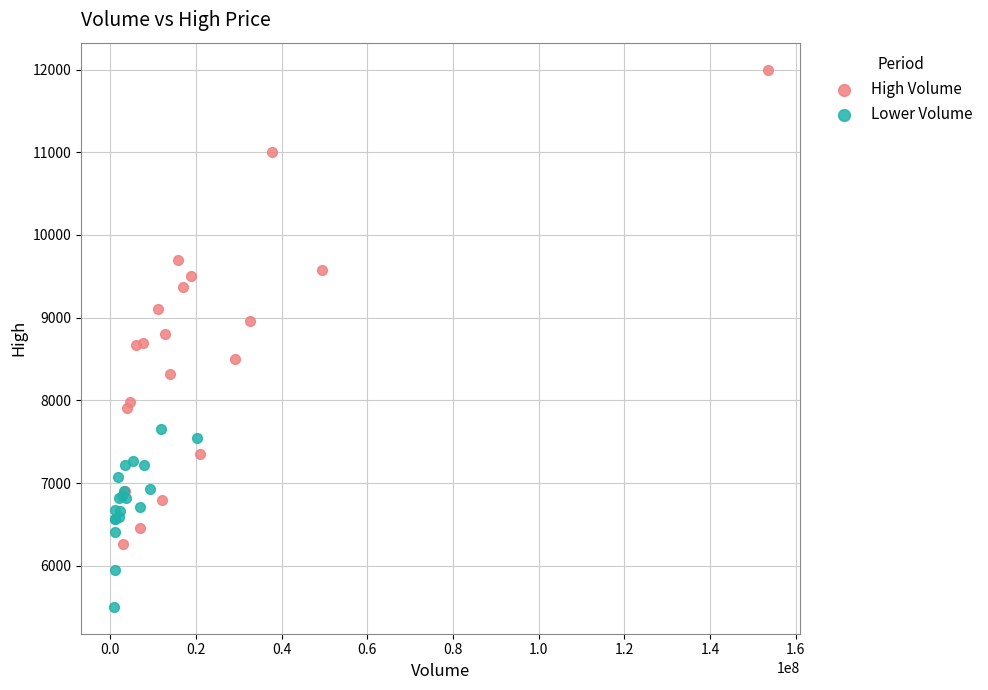

Which series reaches the maximum Y coordinate?

High Volume